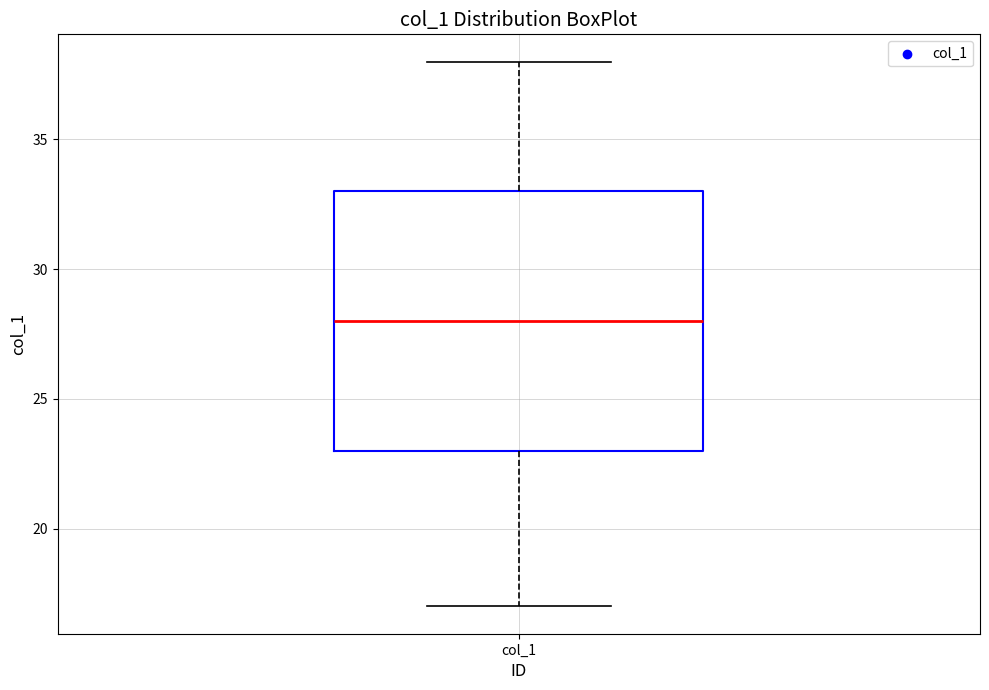

Read this box plot against the y-axis: the position of the median line, the range covered by the box, and the ends of both whiskers. The values are not printed on the chart, so give them approximately, as read against the axis.

median 28, box 23 to 33, whiskers 17 to 38